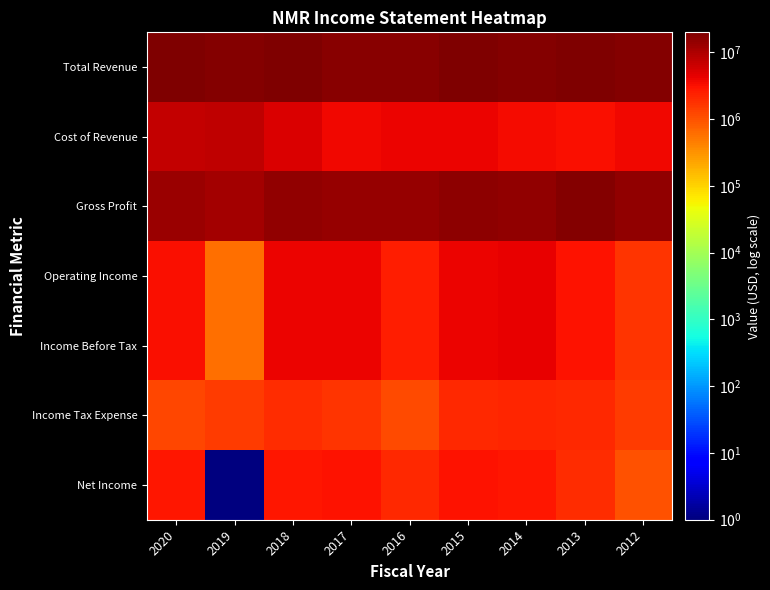

Which series has the largest total across all categories?

Total Revenue